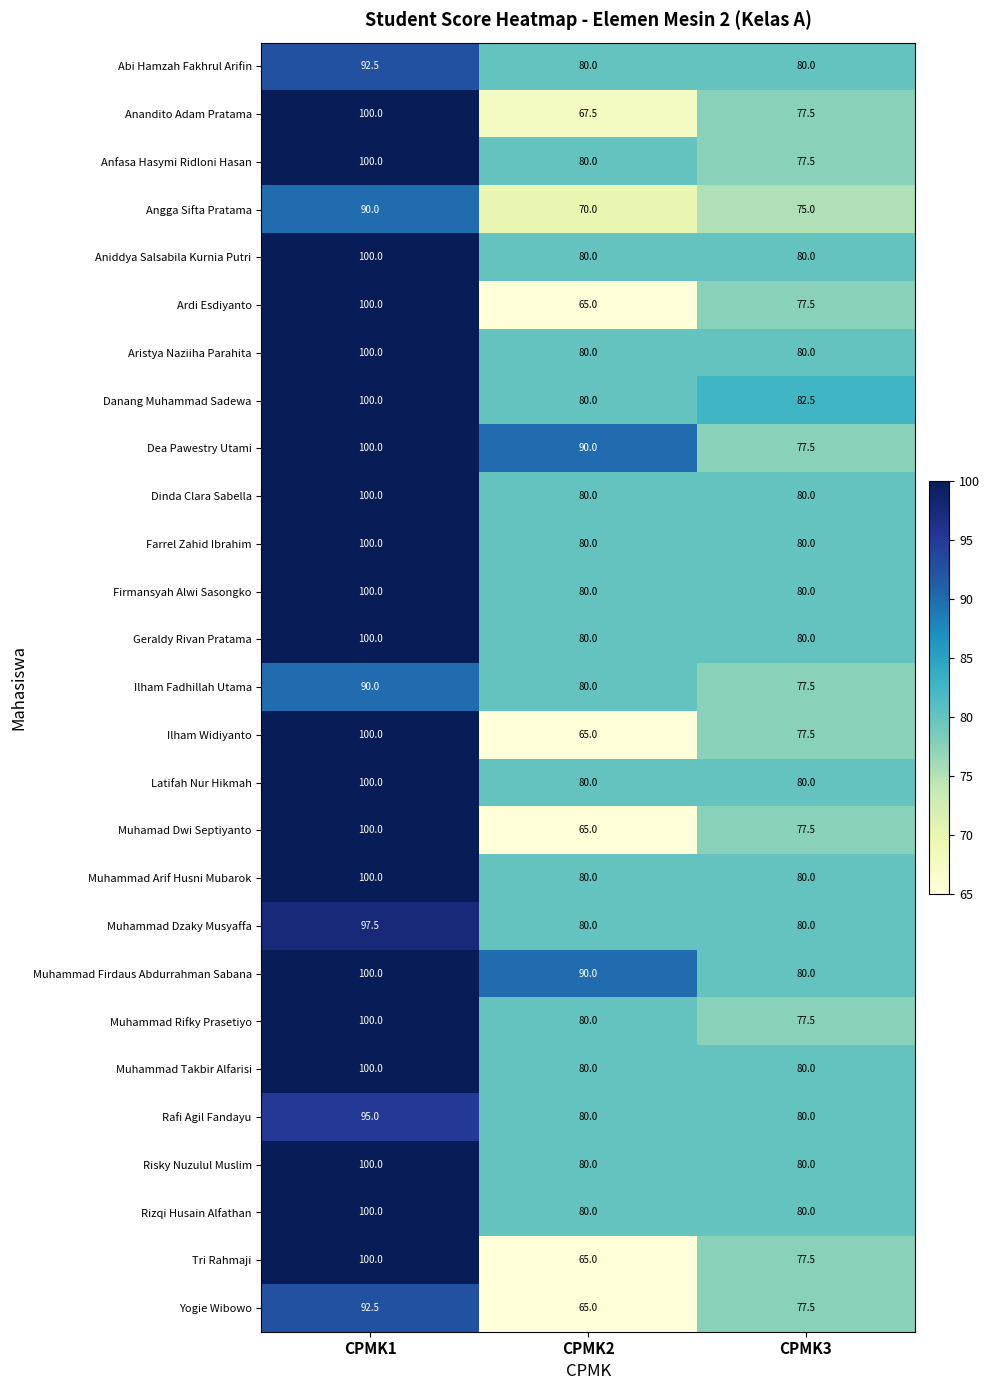

Is it true that Ilham Fadhillah Utama equals 90.0 at CPMK1?

True